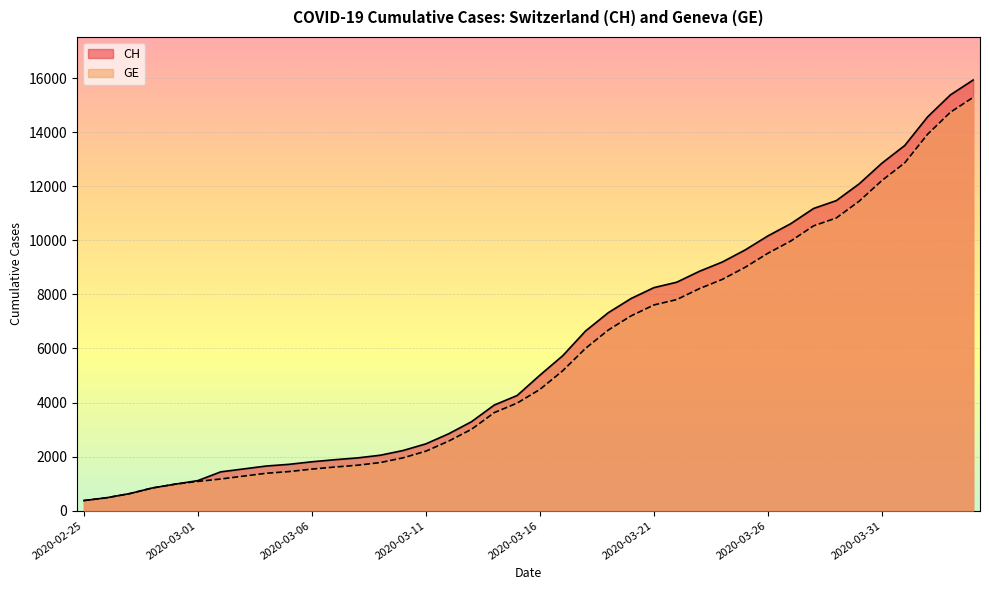

At which category does the chart reach its minimum across all series?

2020-02-25